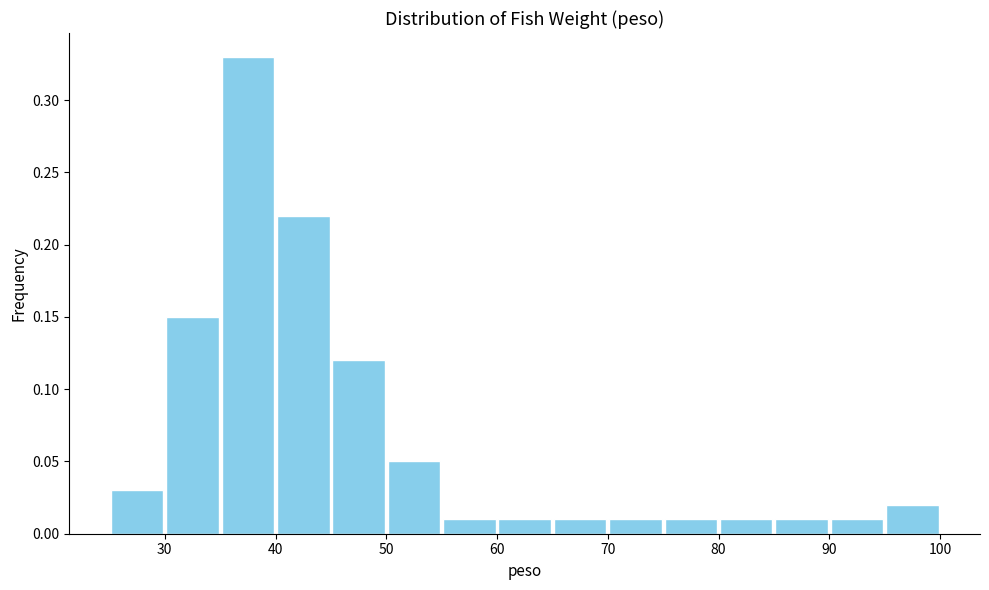

What is the height of the bar covering 25 to 30 on the x-axis? The values are not printed on the chart, so give them approximately, as read against the axis.

0.03